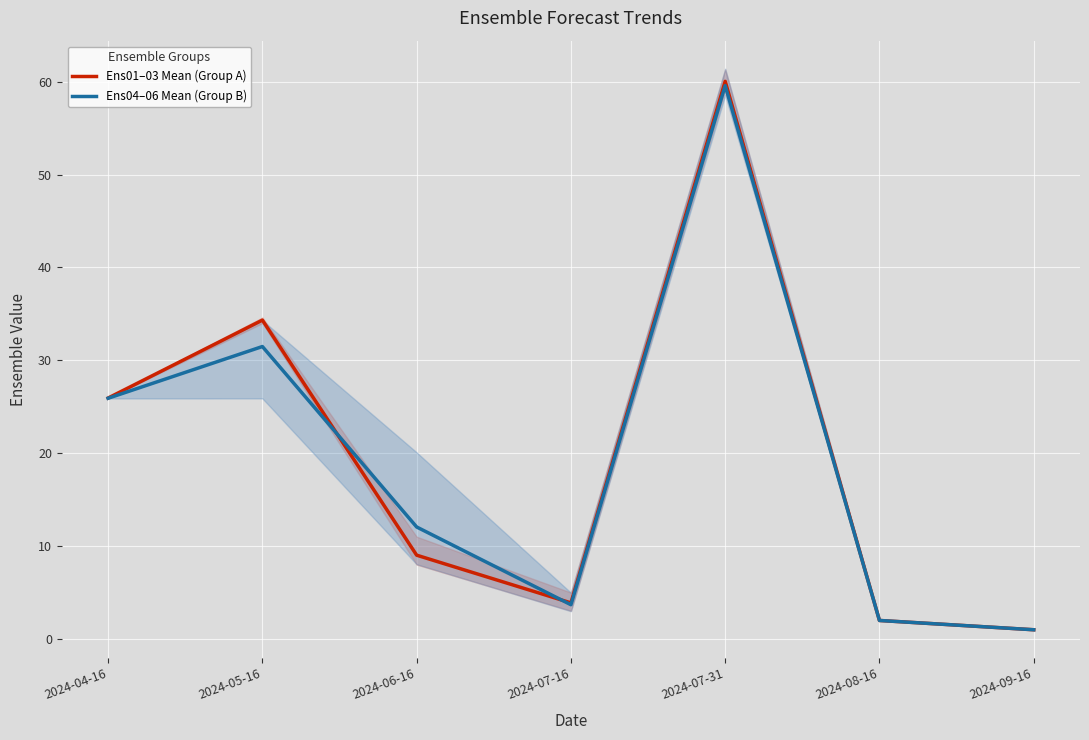

Is this an area chart (filled region under the line)?

No